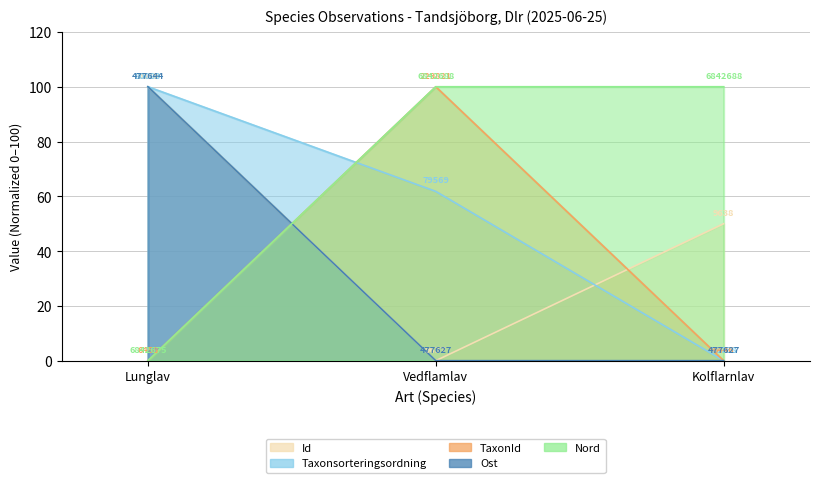

The Taxonsorteringsordning series shows 100.0 at Lunglav. True or false?

True